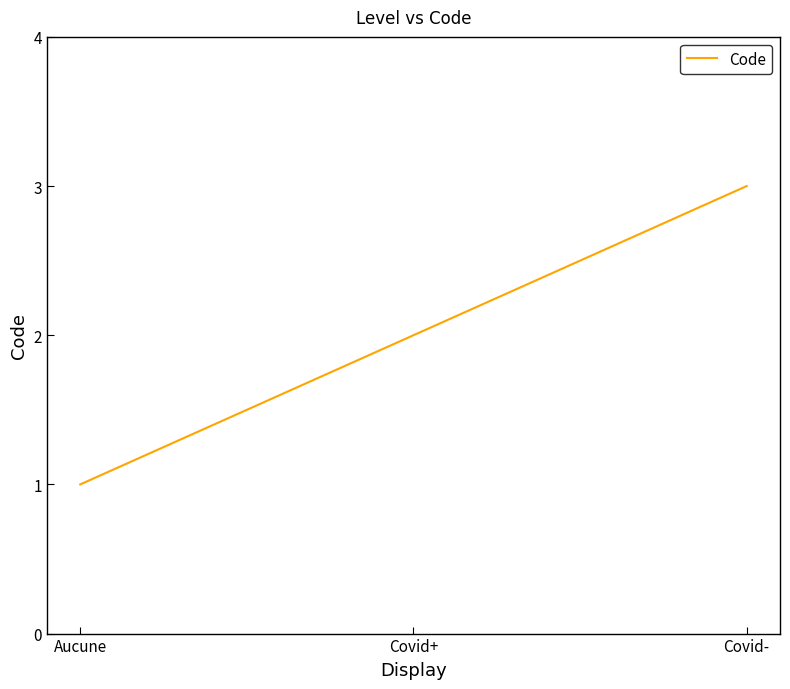

What is the average value?

2